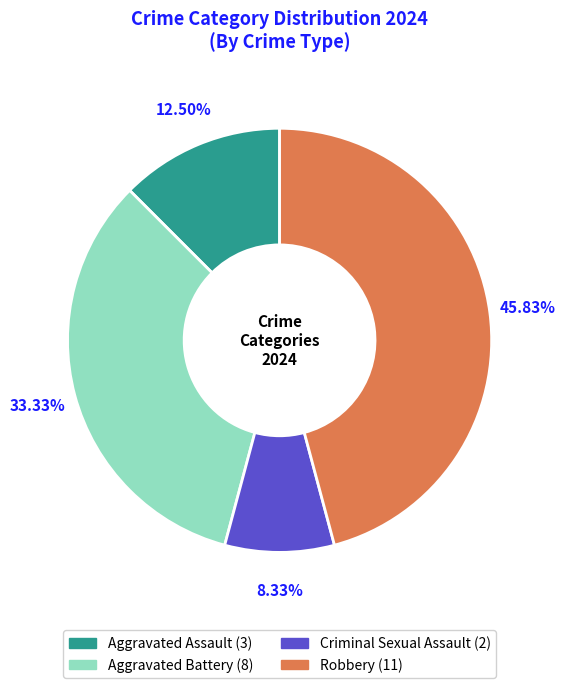

How many segments does this pie chart have?

4